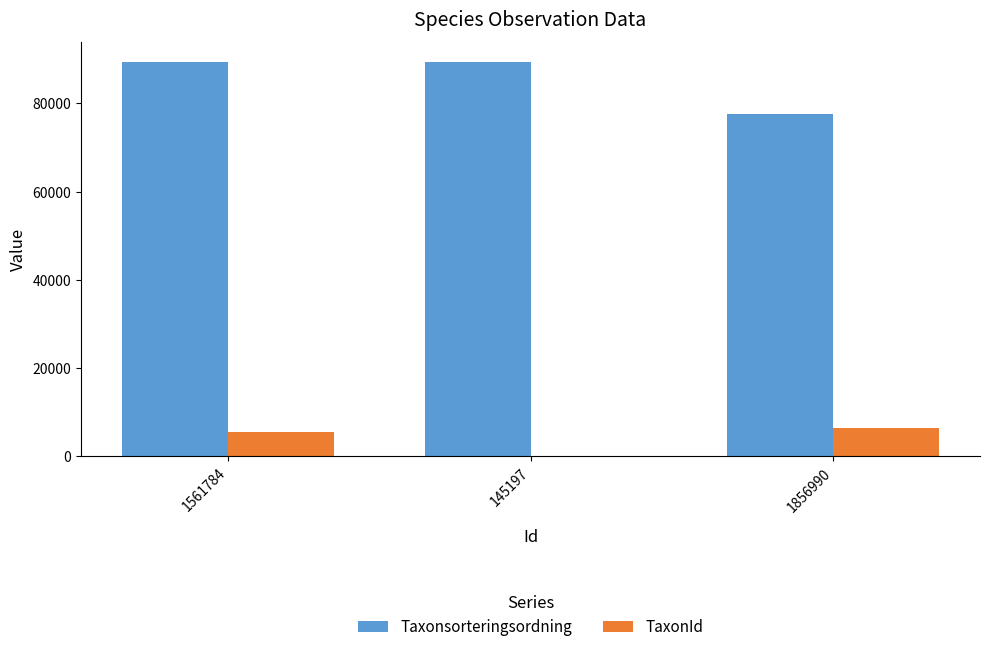

Which series changed the most between 1561784 and 1856990?

Taxonsorteringsordning